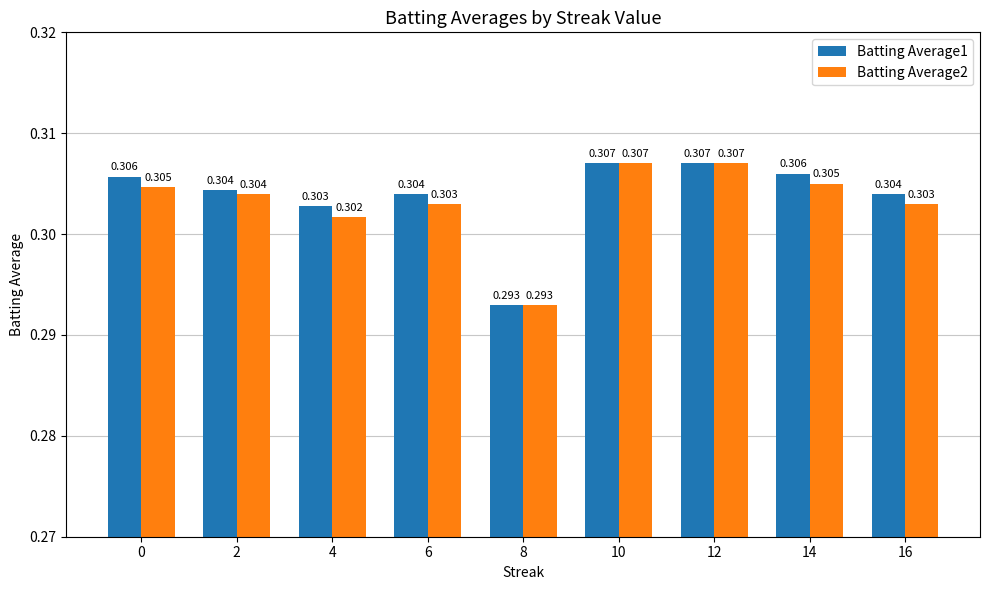

At which label is Batting Average2 closest to 0?

8